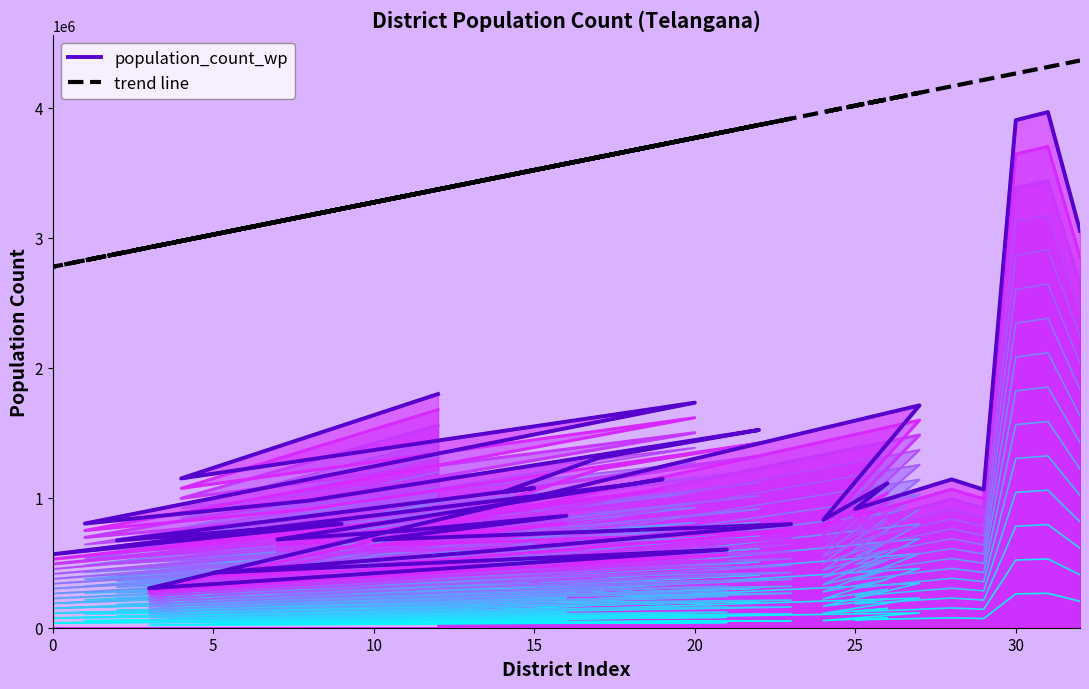

How many data points does each series have?

33